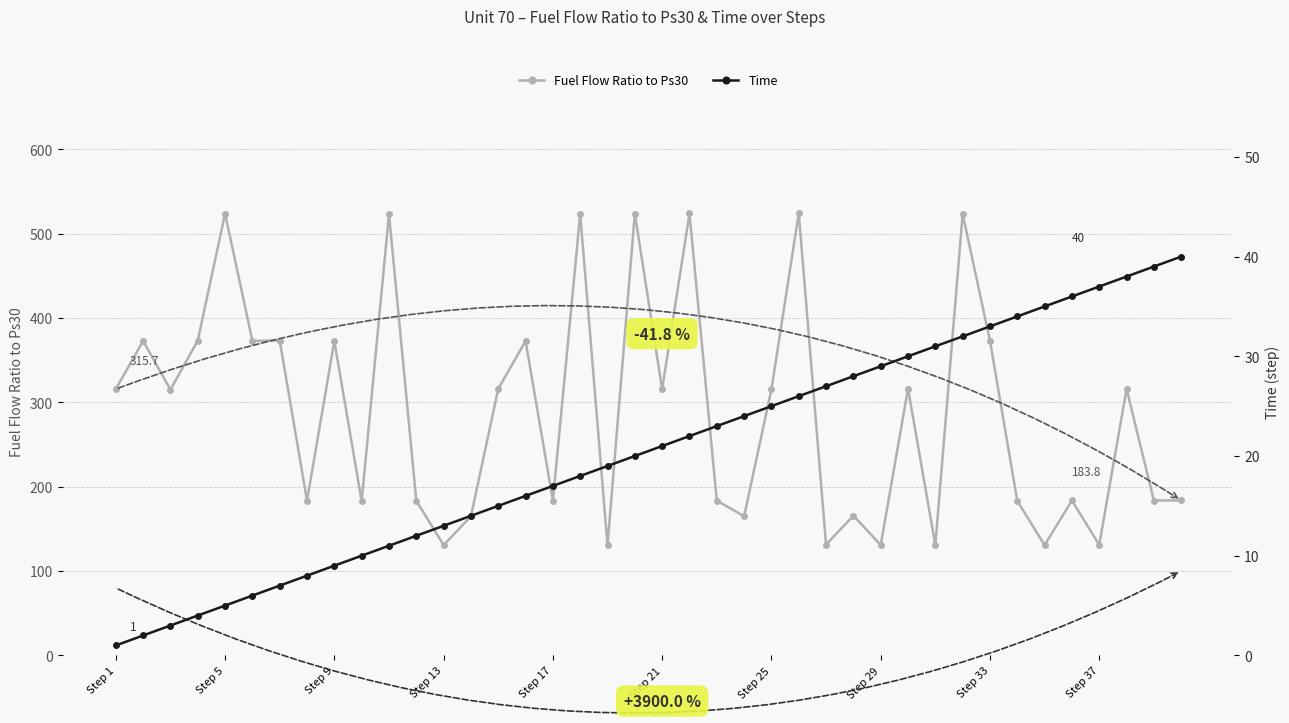

True or false: Fuel Flow Ratio to Ps30 has a value of 119.3 at Step 17.

False